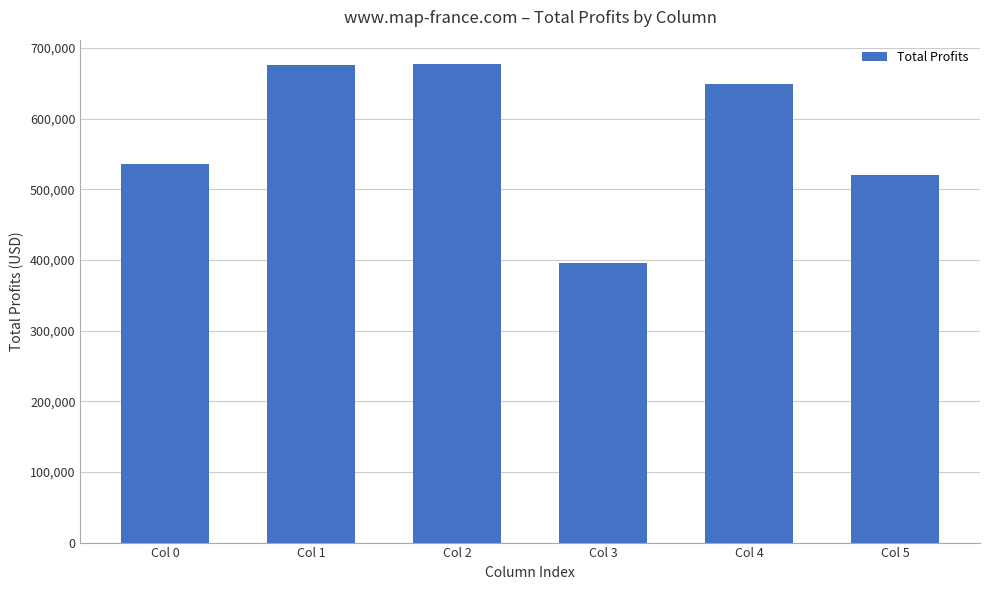

The chart shows a value of 519621.3 at Col 5. True or false?

True